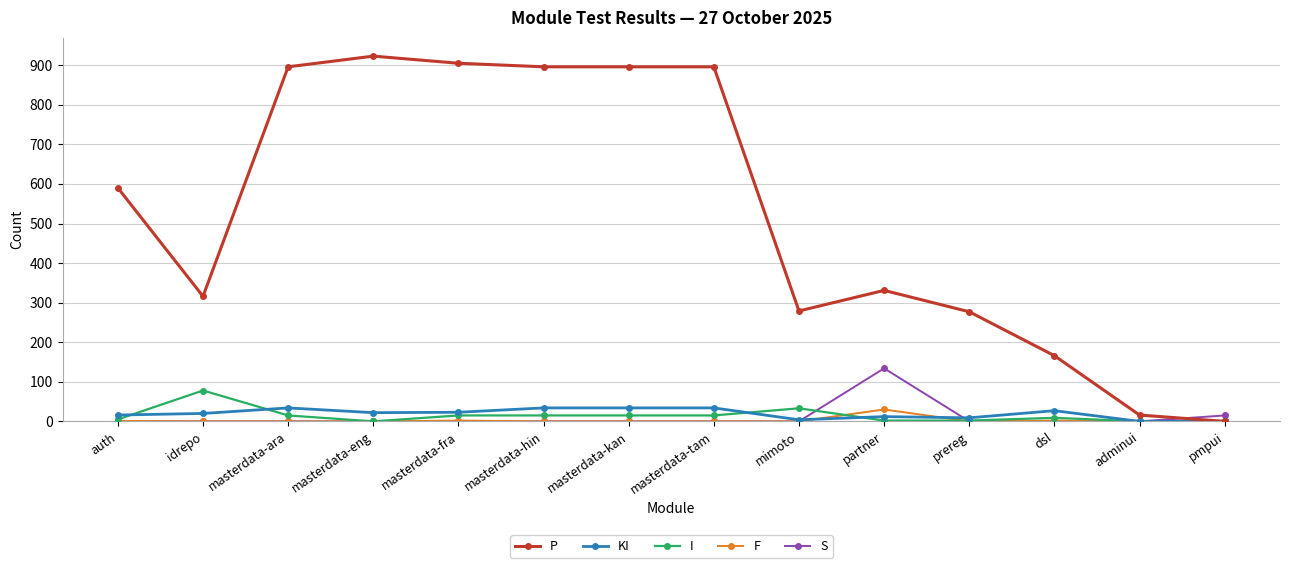

What is the total value across all series at masterdata-ara?

945